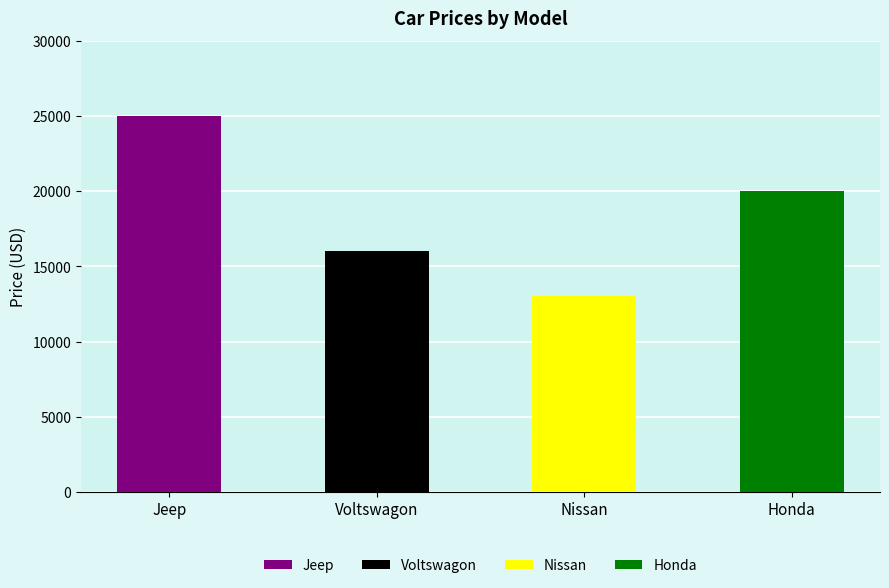

How many values are between 16000 and 25000?

3